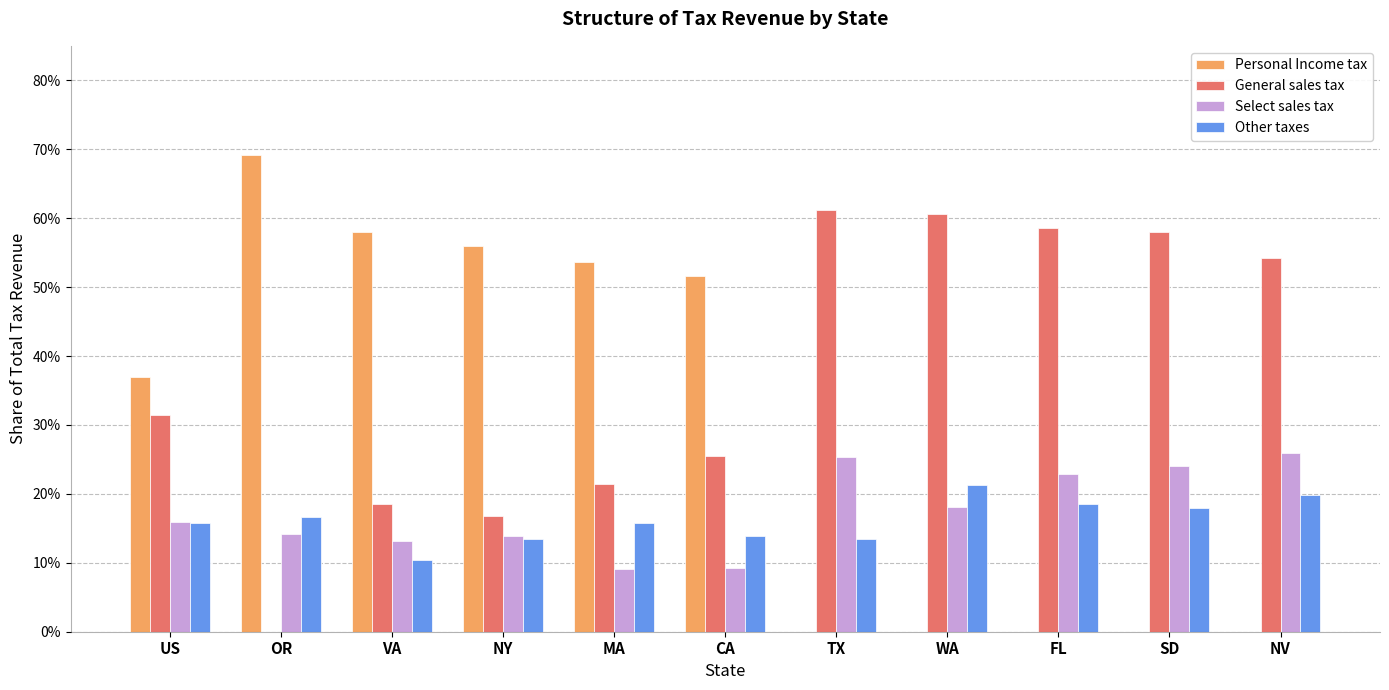

What is the difference between the maximum and minimum values in the Select sales tax series?

0.2